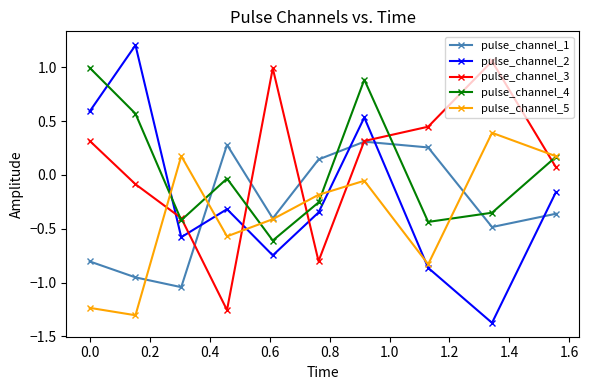

True or false: pulse_channel_4 and pulse_channel_1 cross at least once.

True